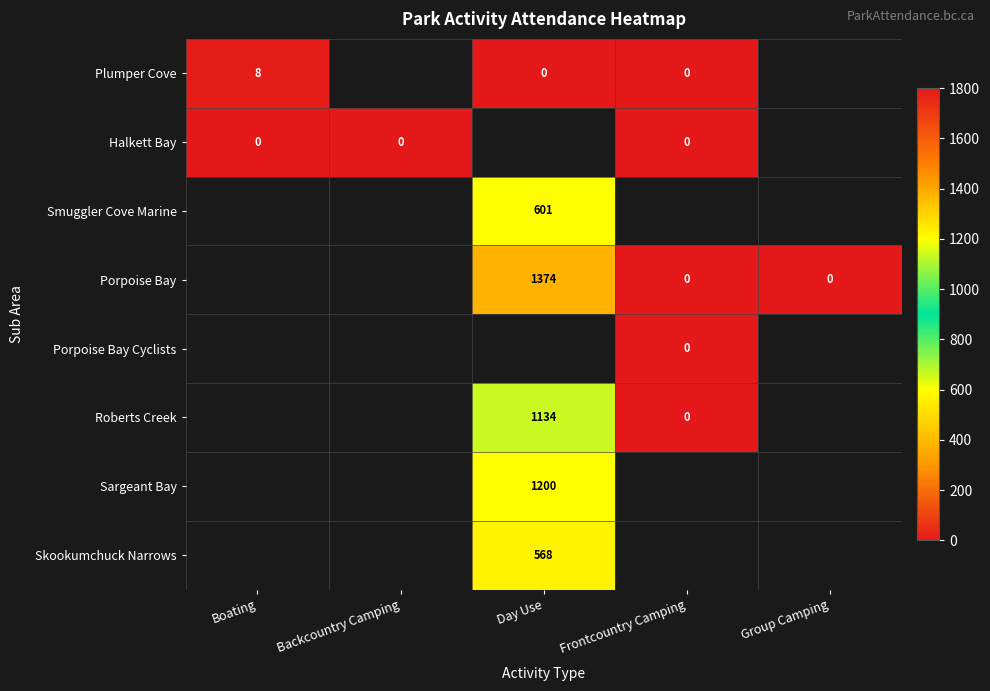

What is the difference between the Plumper Cove values at Frontcountry Camping and Boating?

8